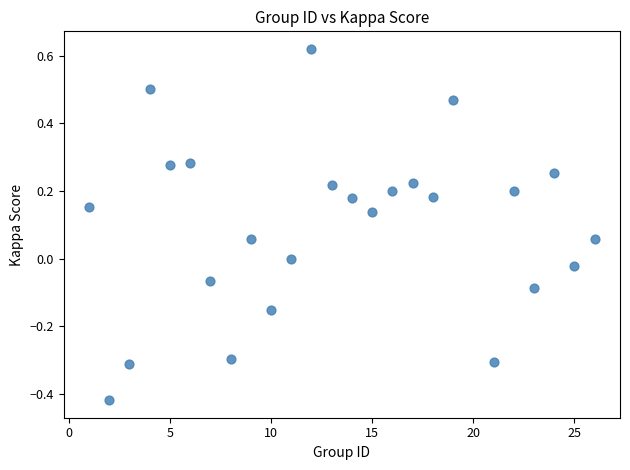

How many data points are displayed?

25